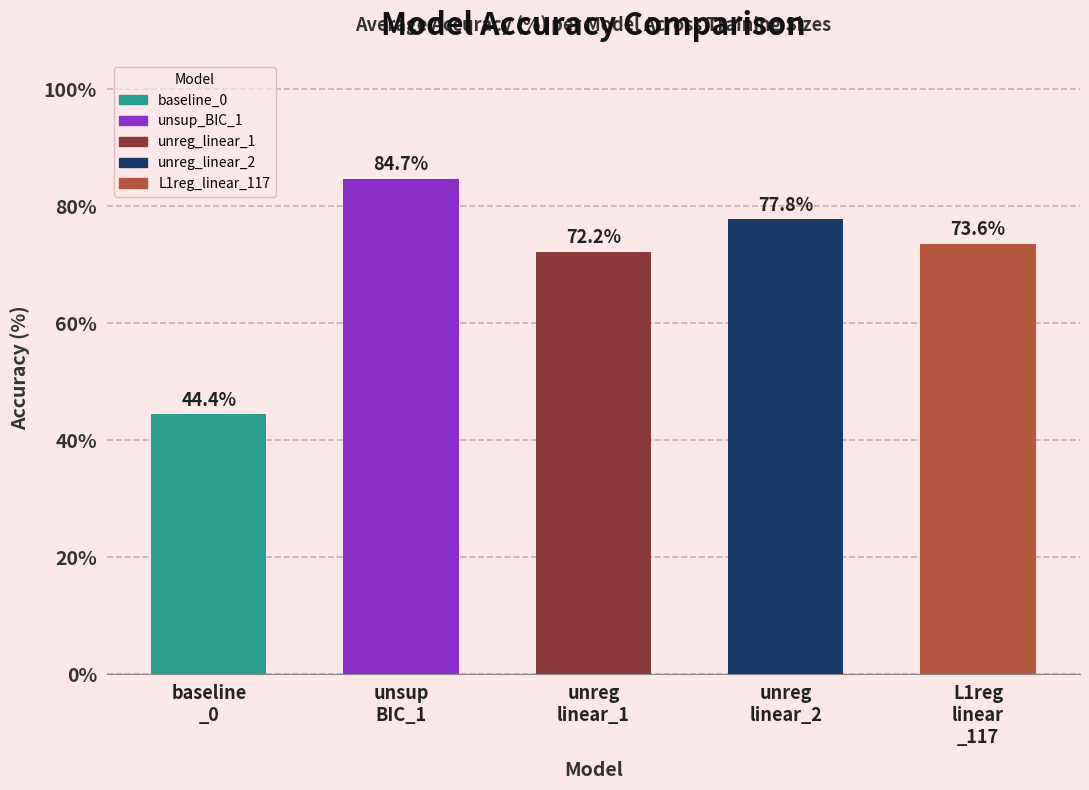

What is the minimum value shown in the chart?

44.4